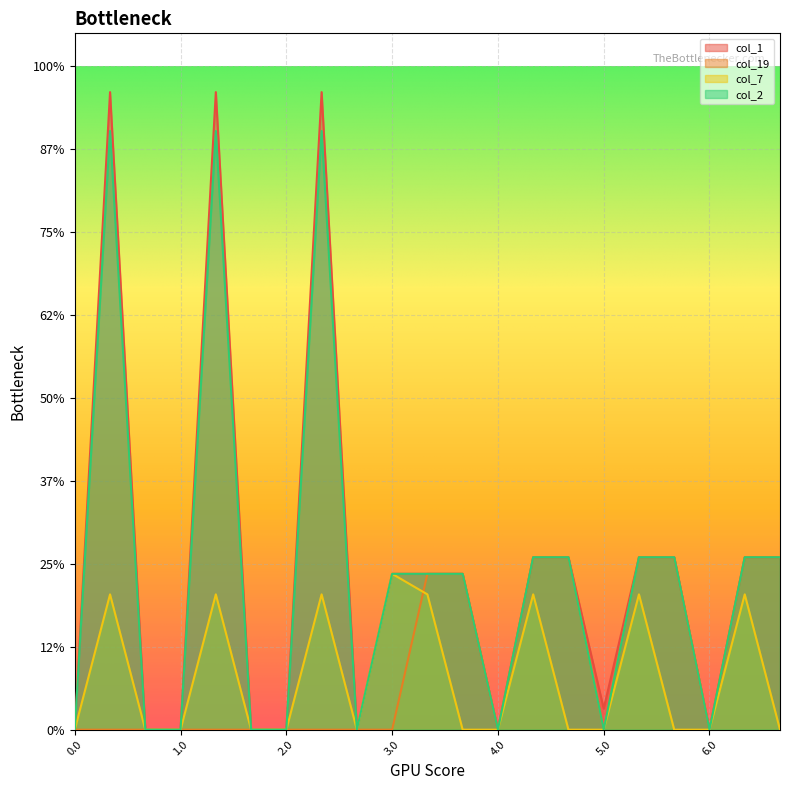

What position from the right is 5.2?

4